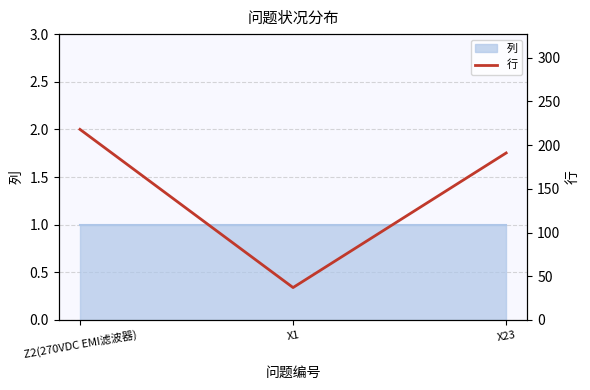

At which category does the chart reach its peak across all series?

Z2(270VDC EMI滤波器)